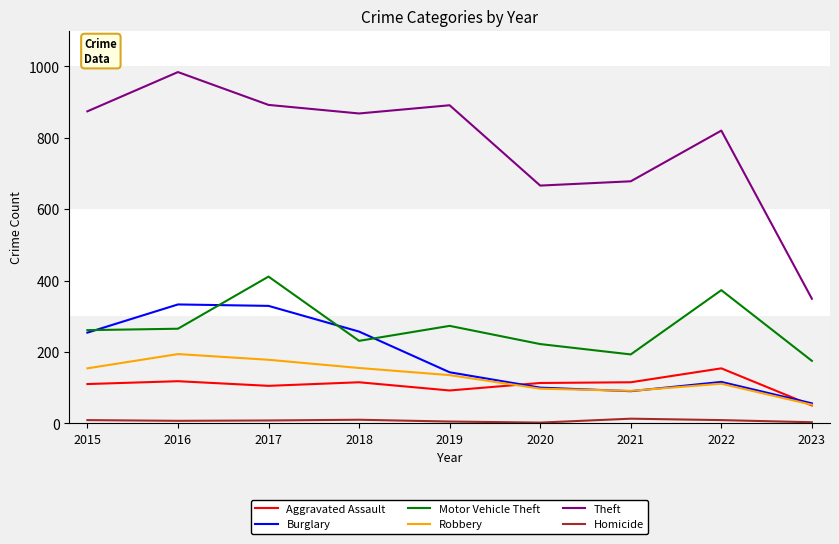

True or false: Theft and Homicide cross at least once.

False